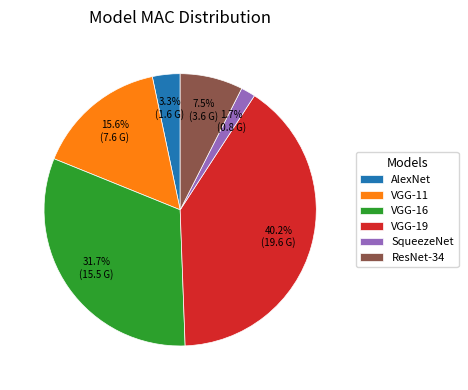

How many segments does this pie chart have?

6